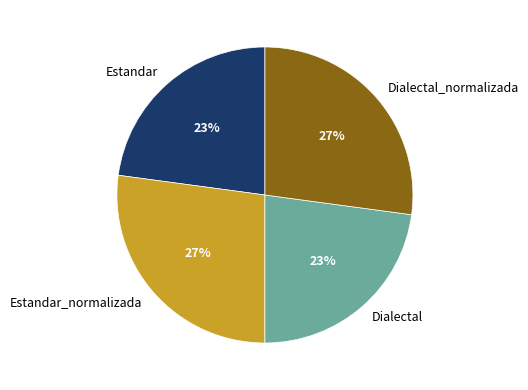

Does any single category account for the majority?

No